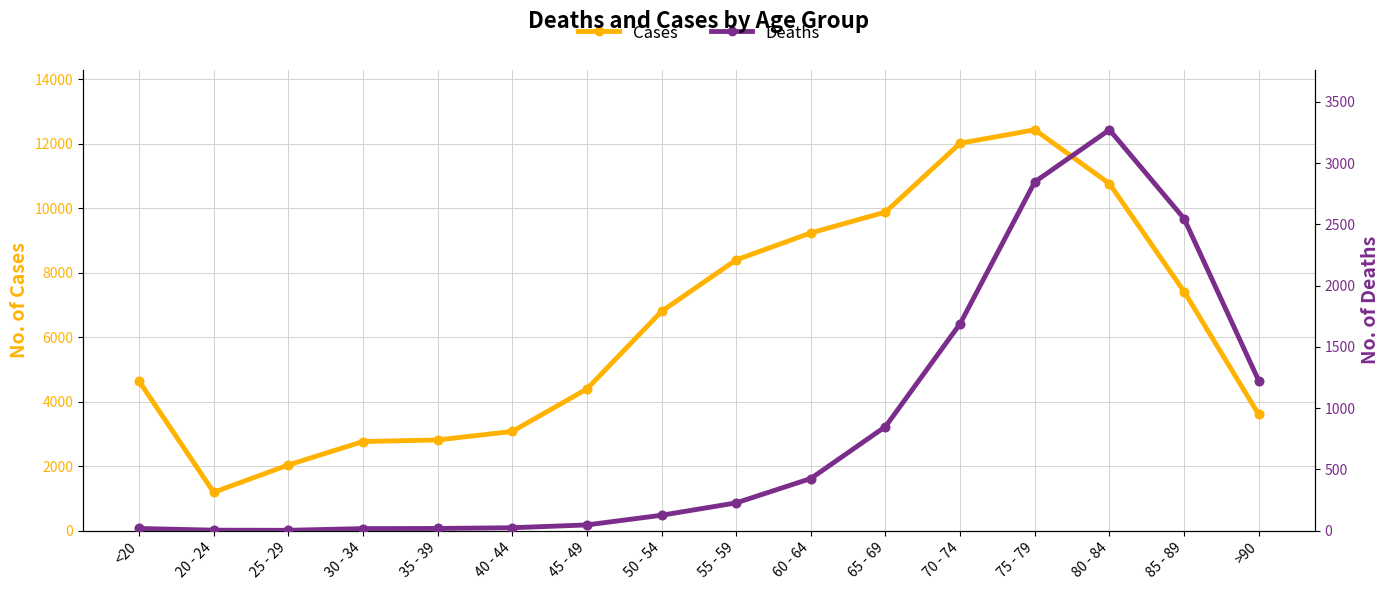

Which series has the widest spread of Y values?

Cases